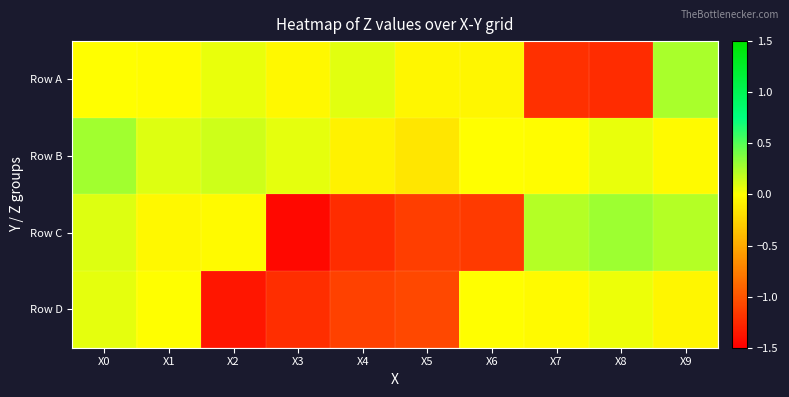

Reading left to right, what are all the values shown in this chart?

Row A: X0=-0.0	X1=-0.0	X2=0.1	X3=-0.0	X4=0.1	X5=-0.1	X6=-0.1	X7=-1.2	X8=-1.2	X9=0.2
Row B: X0=0.3	X1=0.1	X2=0.1	X3=0.1	X4=-0.1	X5=-0.1	X6=-0.0	X7=-0.0	X8=0.1	X9=-0.0
Row C: X0=0.1	X1=-0.0	X2=-0.0	X3=-1.5	X4=-1.2	X5=-1.1	X6=-1.2	X7=0.2	X8=0.3	X9=0.2
Row D: X0=0.1	X1=-0.0	X2=-1.4	X3=-1.2	X4=-1.1	X5=-1.1	X6=-0.0	X7=-0.0	X8=0.1	X9=-0.0